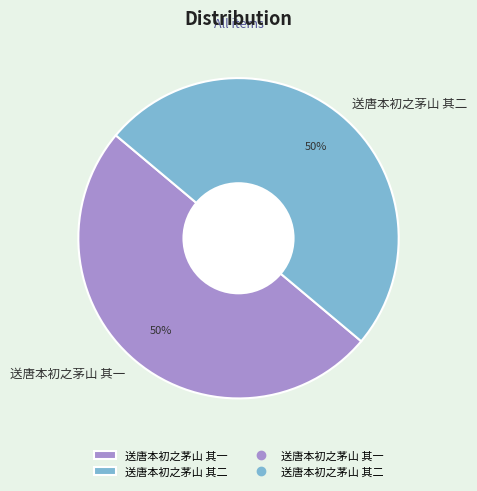

Combined, do 送唐本初之茅山 其二 and 送唐本初之茅山 其一 account for over 50%?

Yes